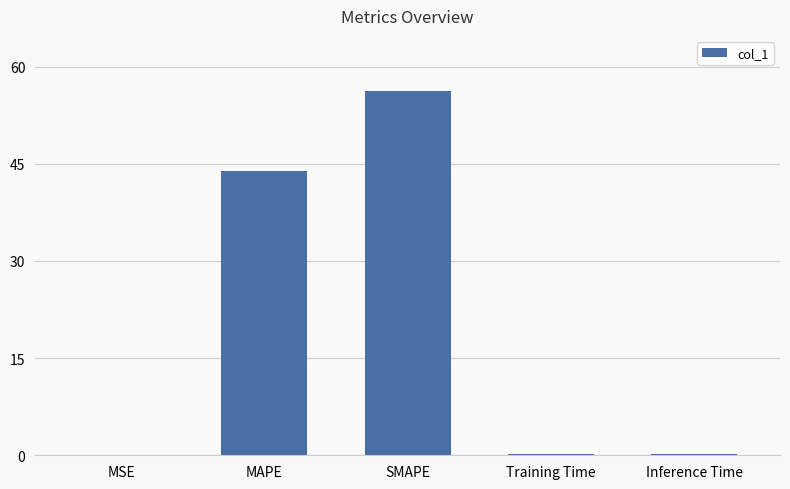

What is the sum of the values at SMAPE and MAPE?

100.2